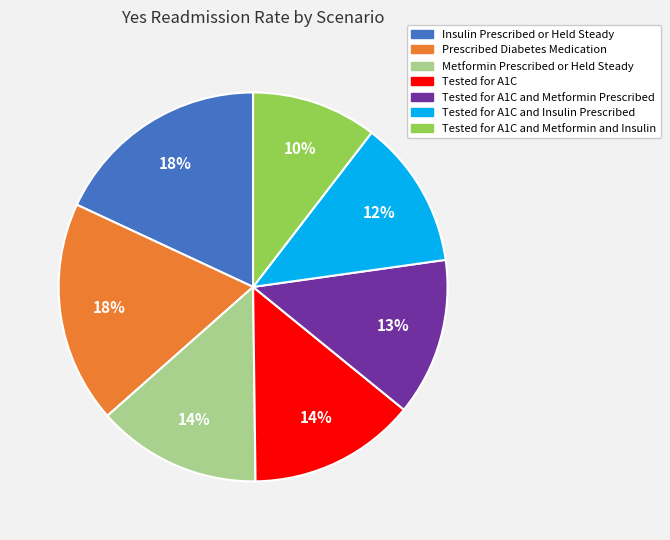

Is there a majority slice in this chart?

No